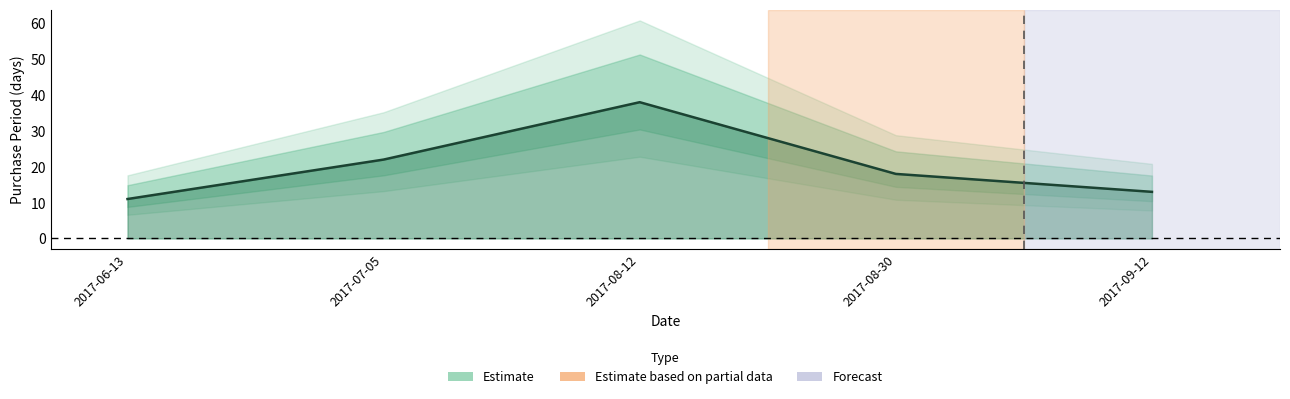

The value at 2017-08-12 is 22. True or false?

False